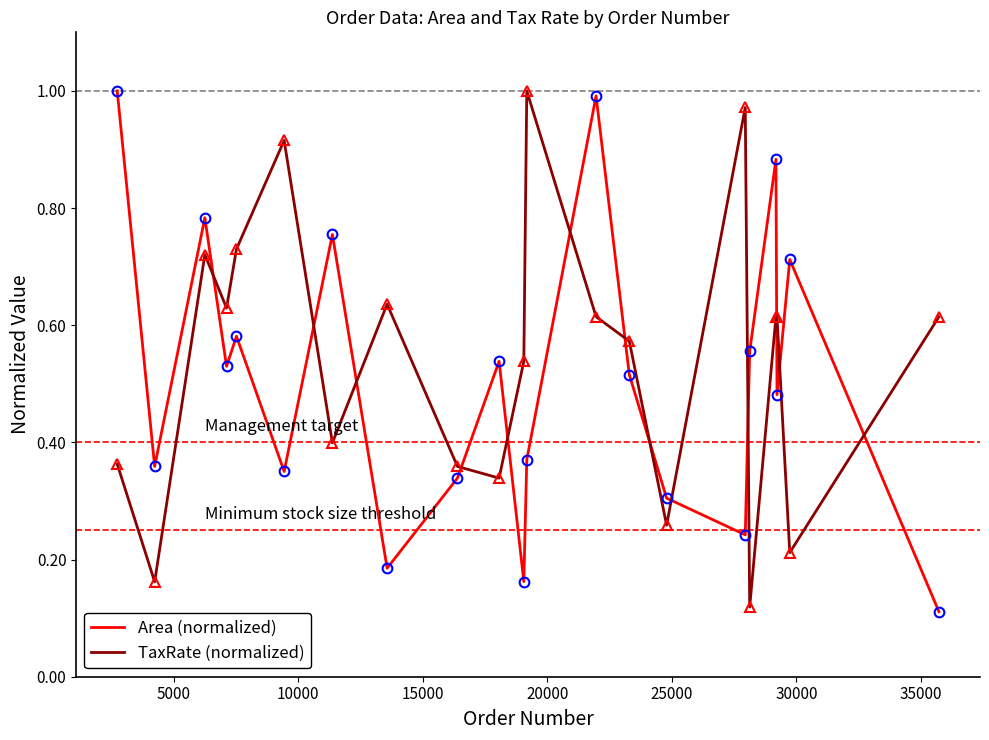

At how many categories does at least one series exceed 0?

21